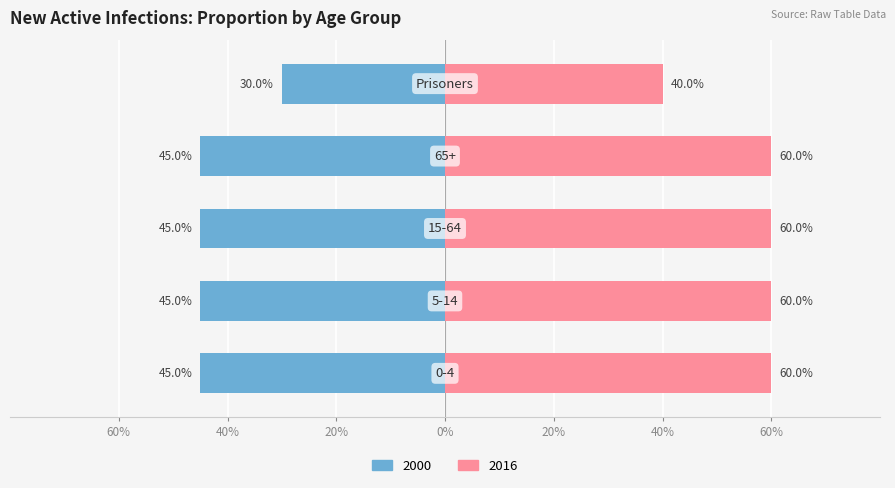

Which series has the largest total across all categories?

2016